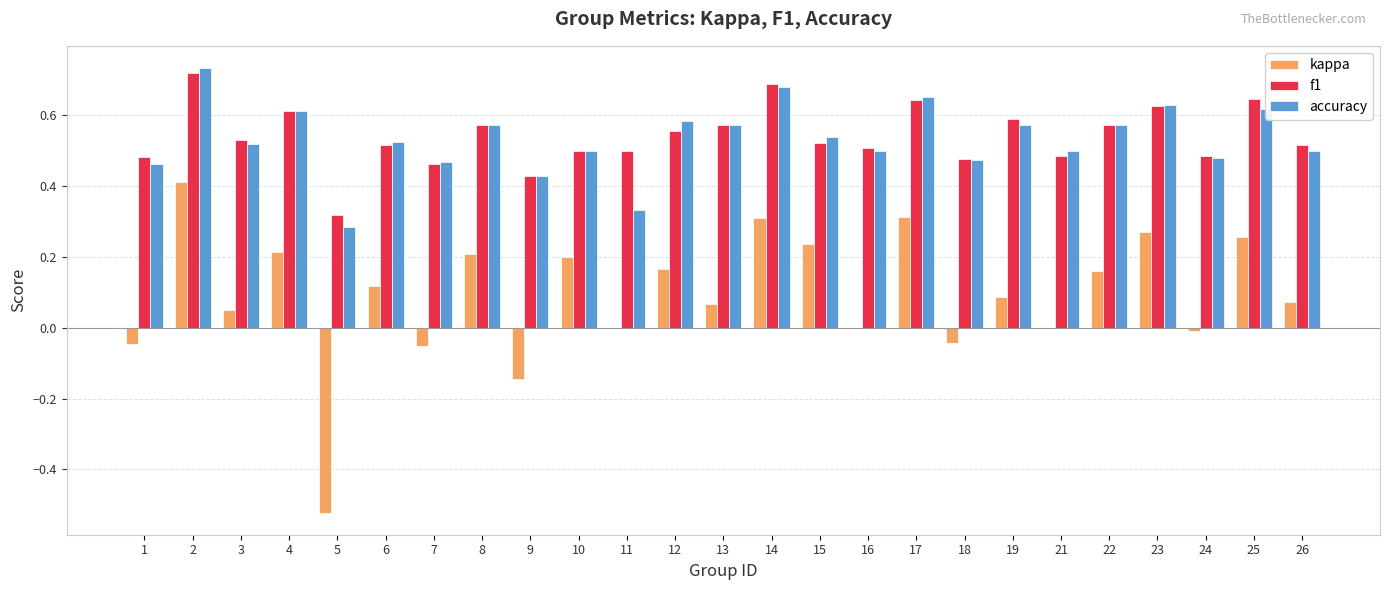

True or false: accuracy has a value of 0.2 at 9.

False